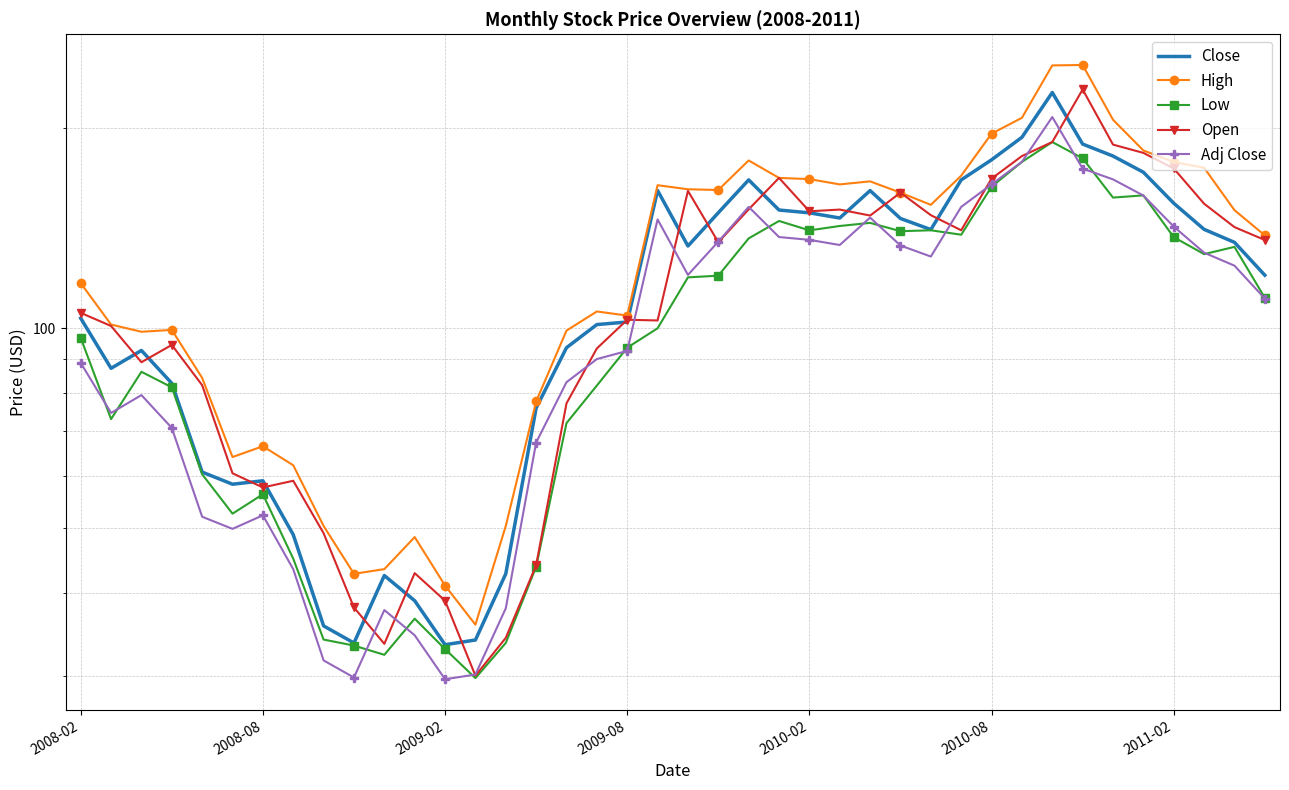

What is the spread (max minus min) of values at 29?

31.4